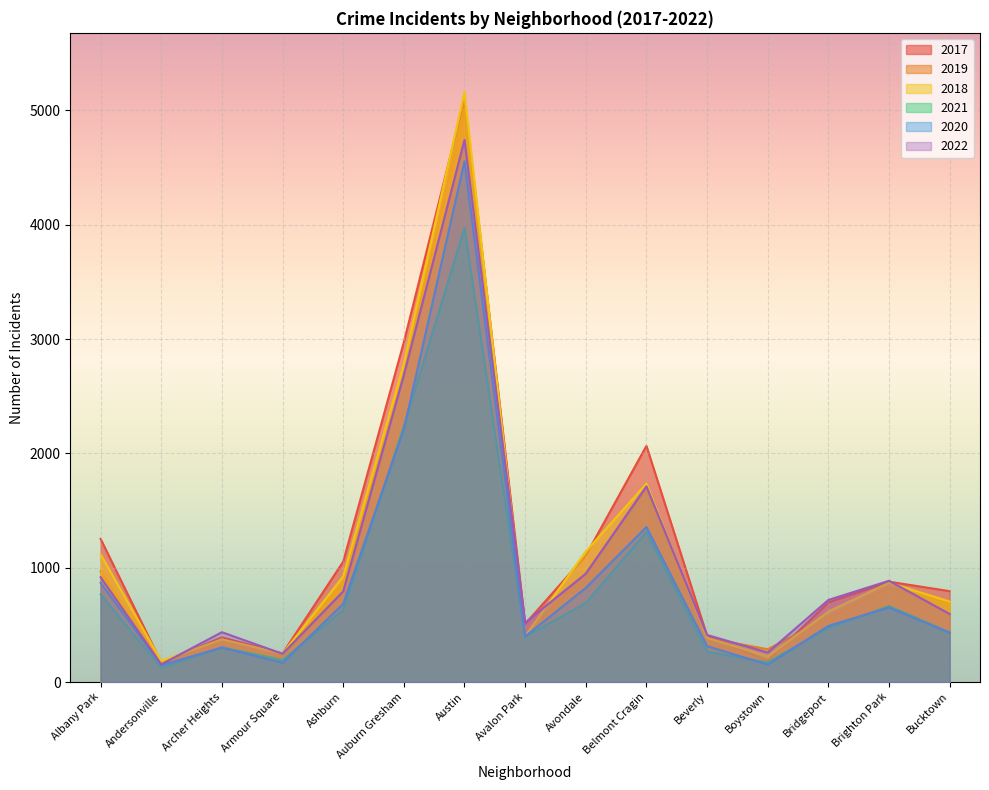

What is the difference between the highest and lowest values at Avalon Park?

124